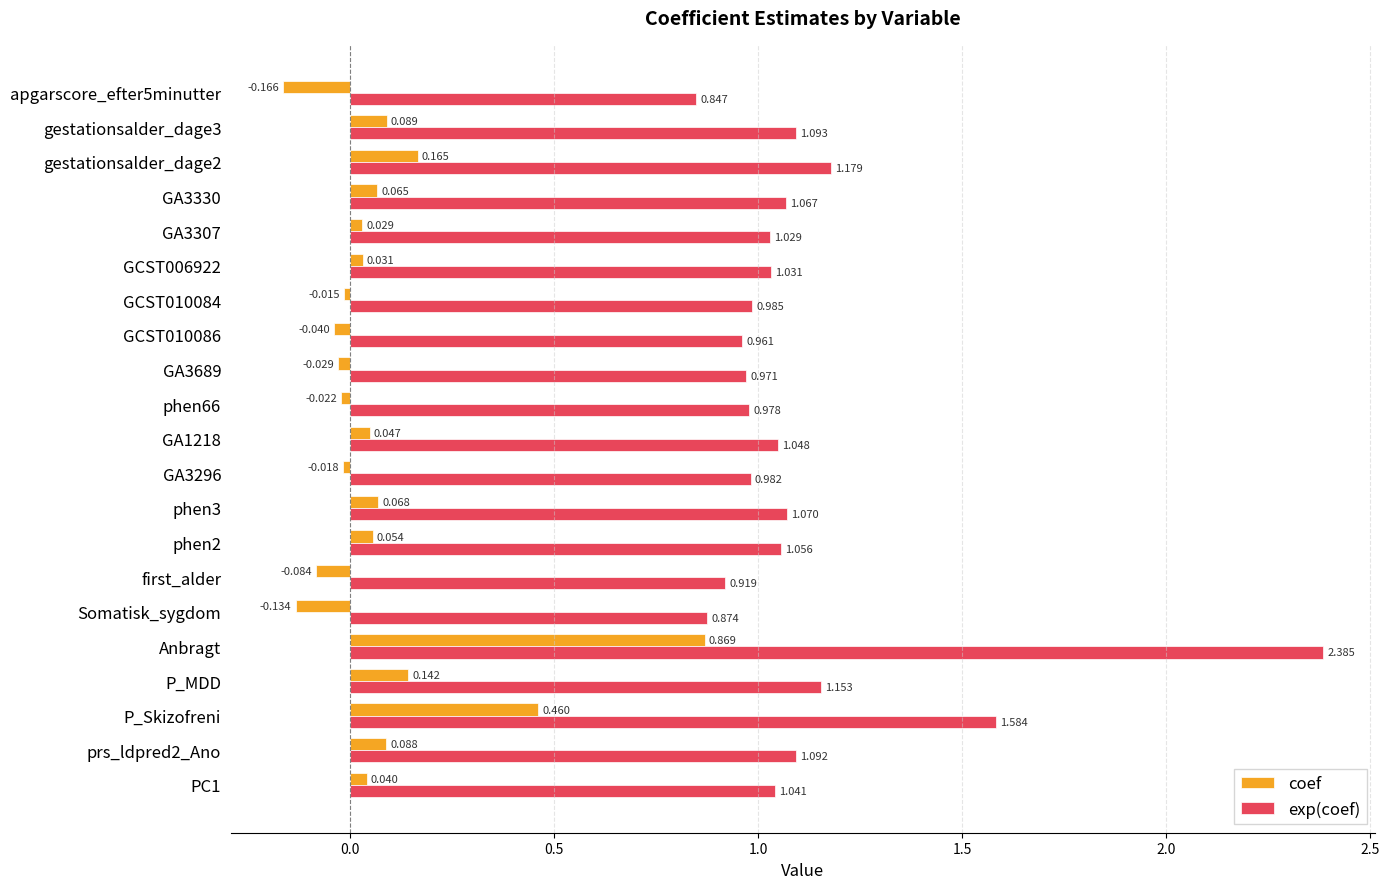

What is the difference between the second highest and second lowest values in the exp(coef) series?

0.7